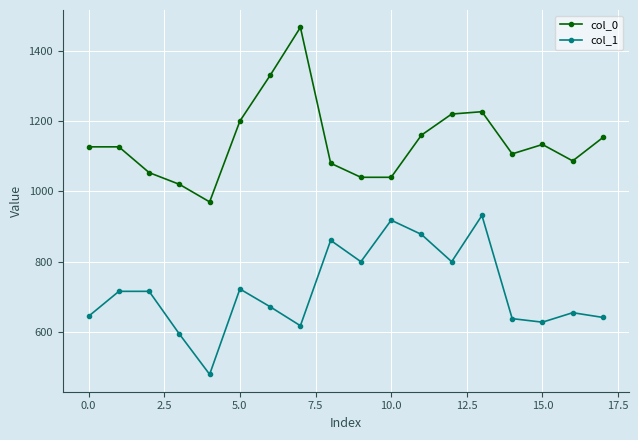

Rank the series by their average value, from lowest to highest.

col_1, col_0